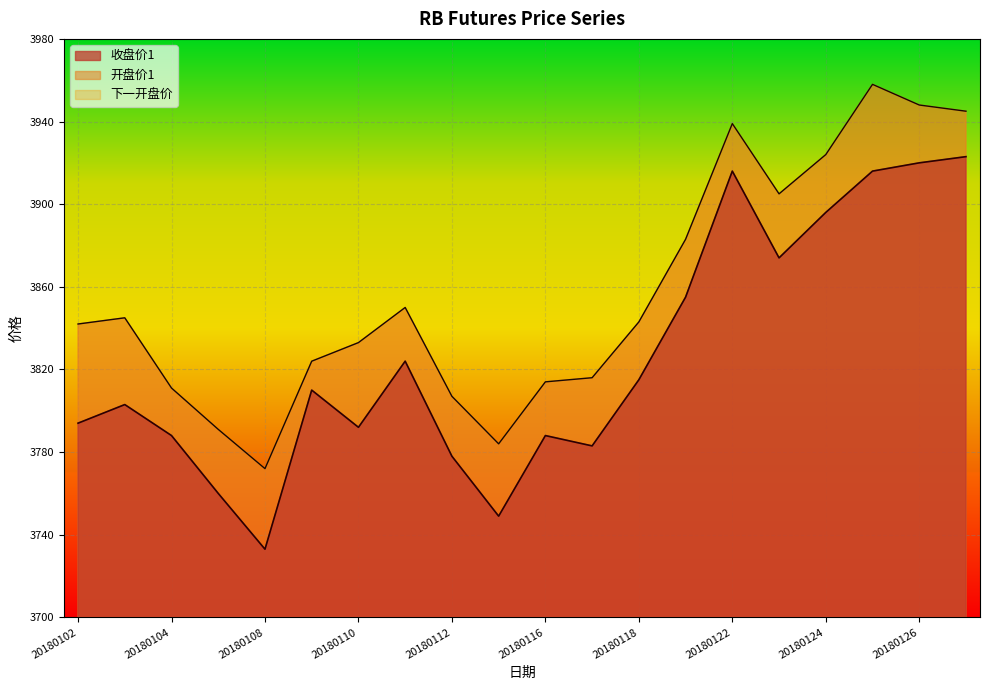

What is the difference between the 开盘价1 values at 20180109 and 20180111?

26